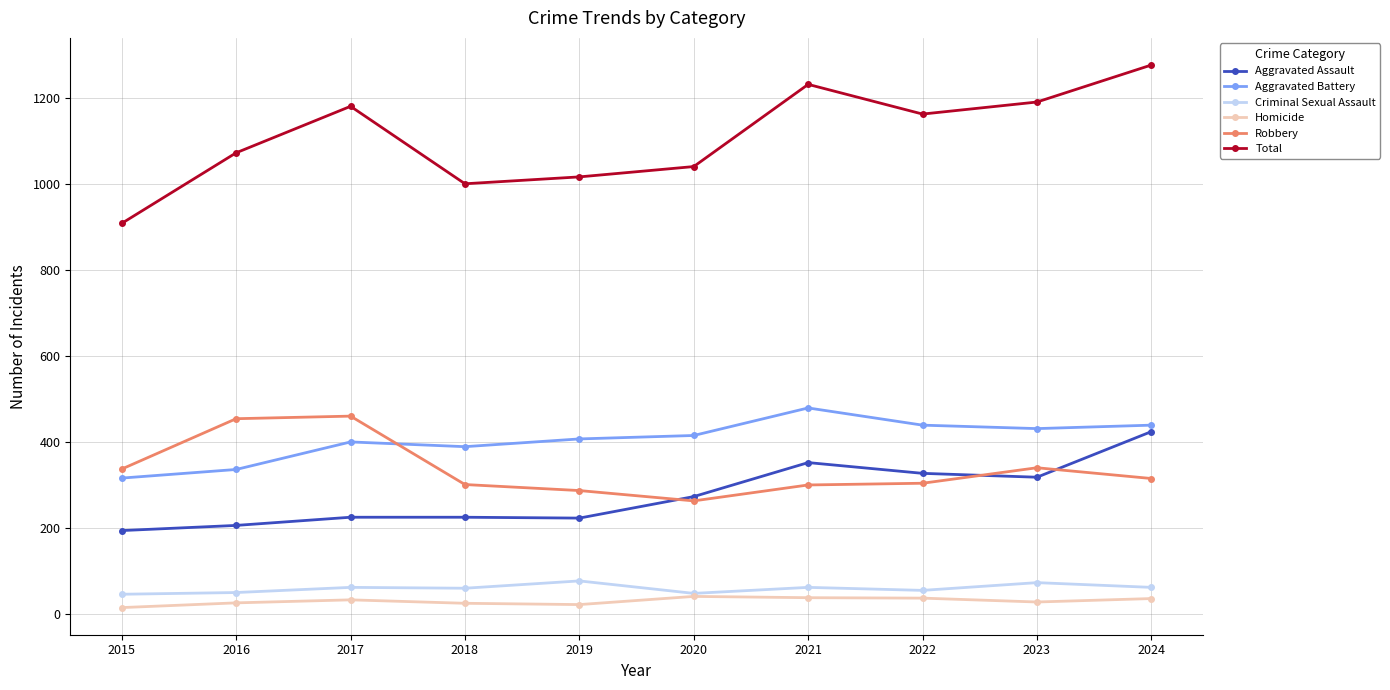

How many distinct data groups are displayed?

6